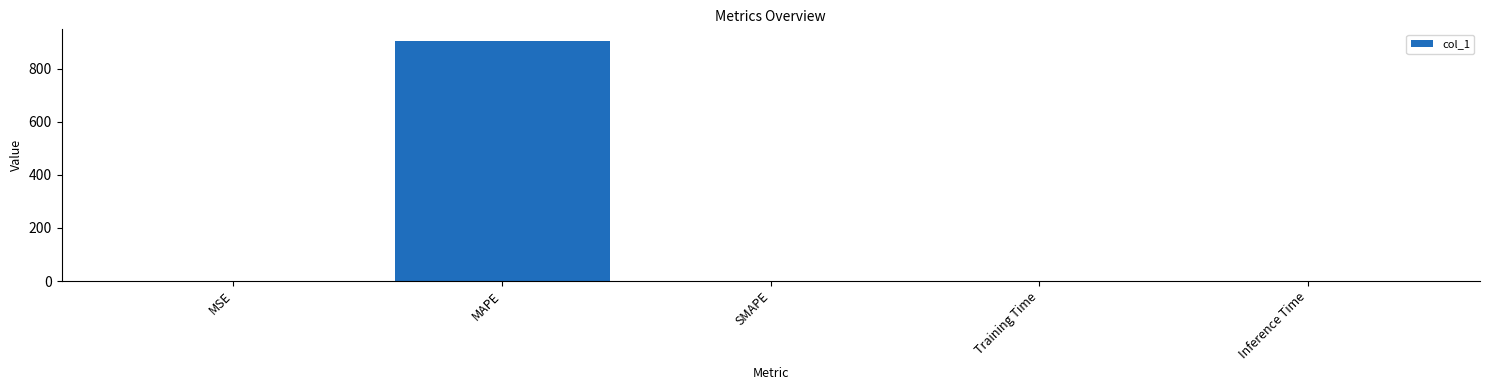

What is the sum of all values?

903.6